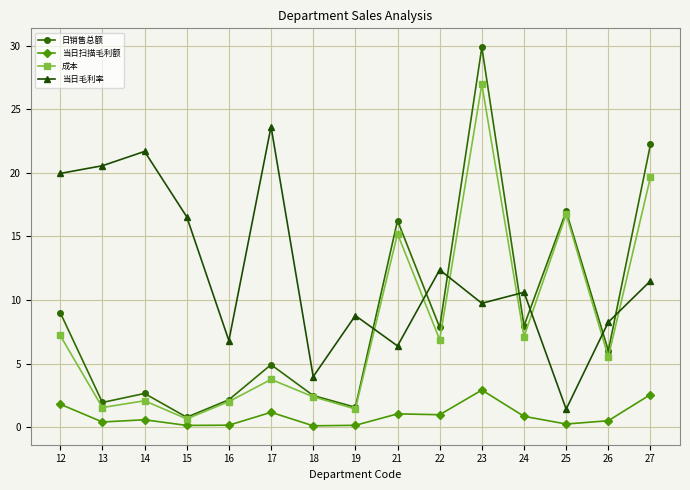

At which category is the sum across all series the highest?

23